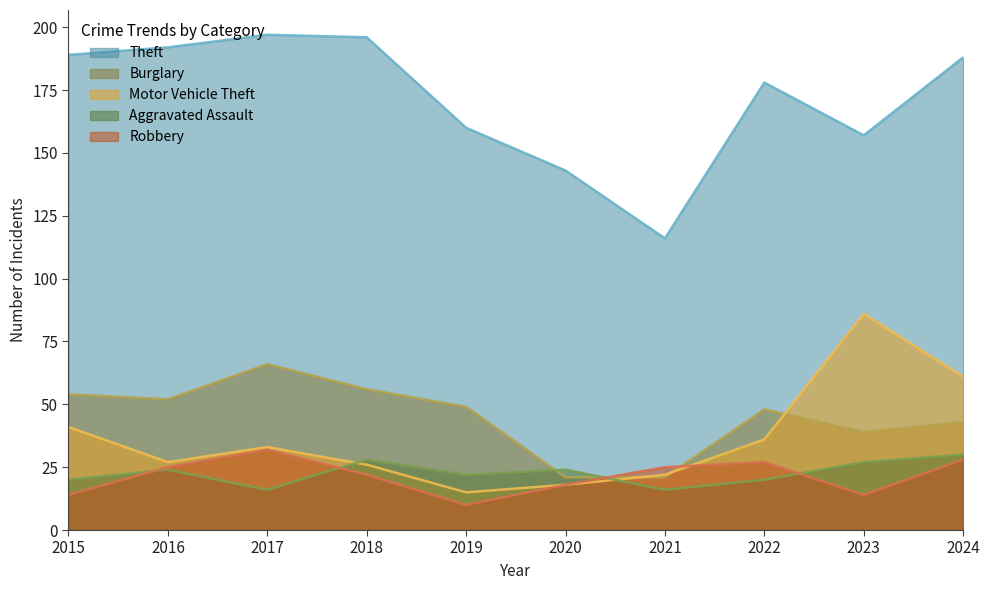

How many categories are shown in the chart?

10